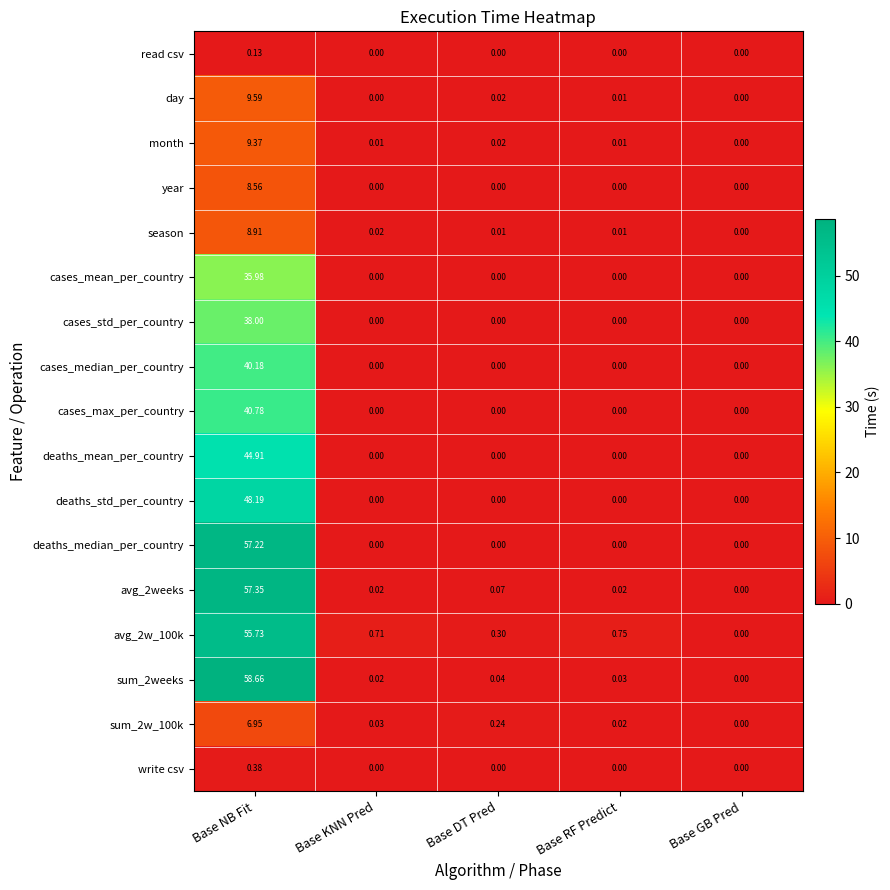

At which category is the sum across all series the highest?

Base NB Fit